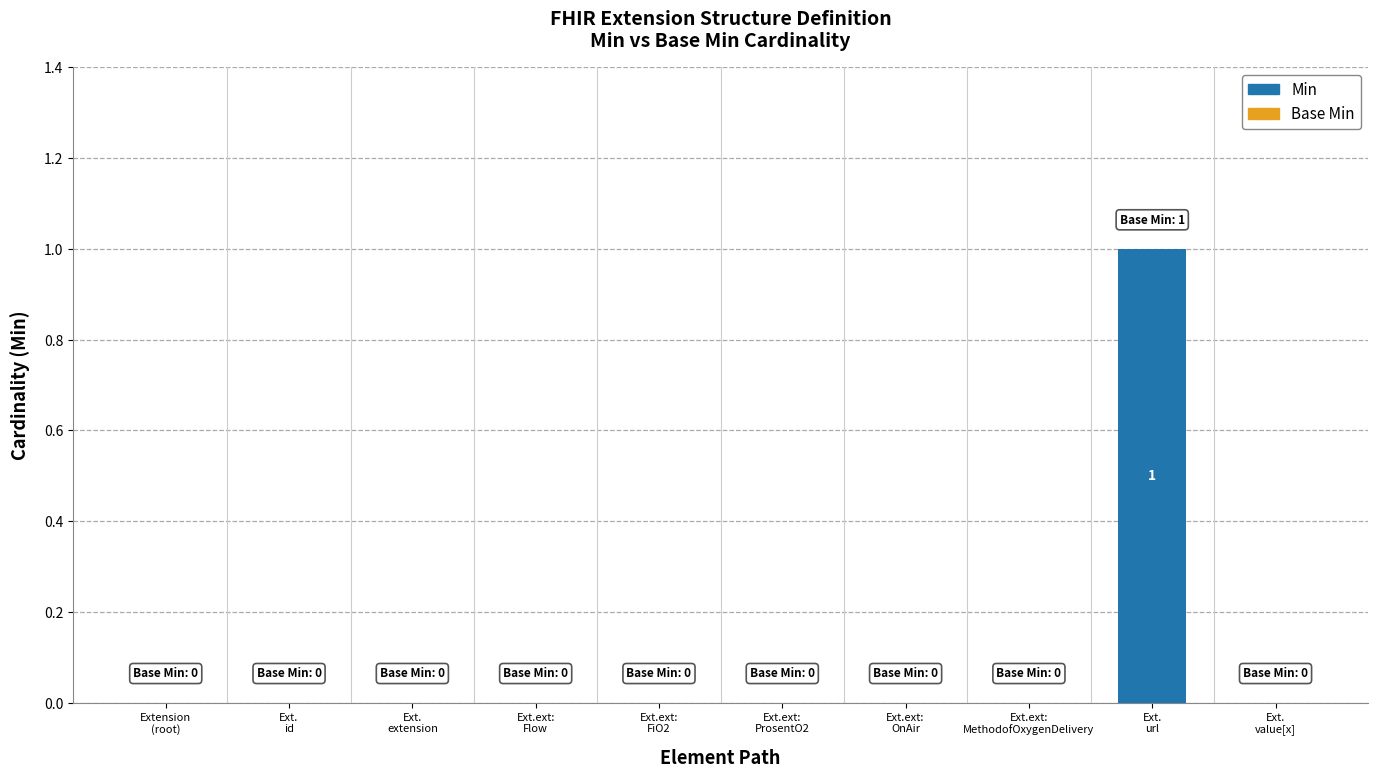

Which label corresponds to the largest value in the chart?

Ext.
url